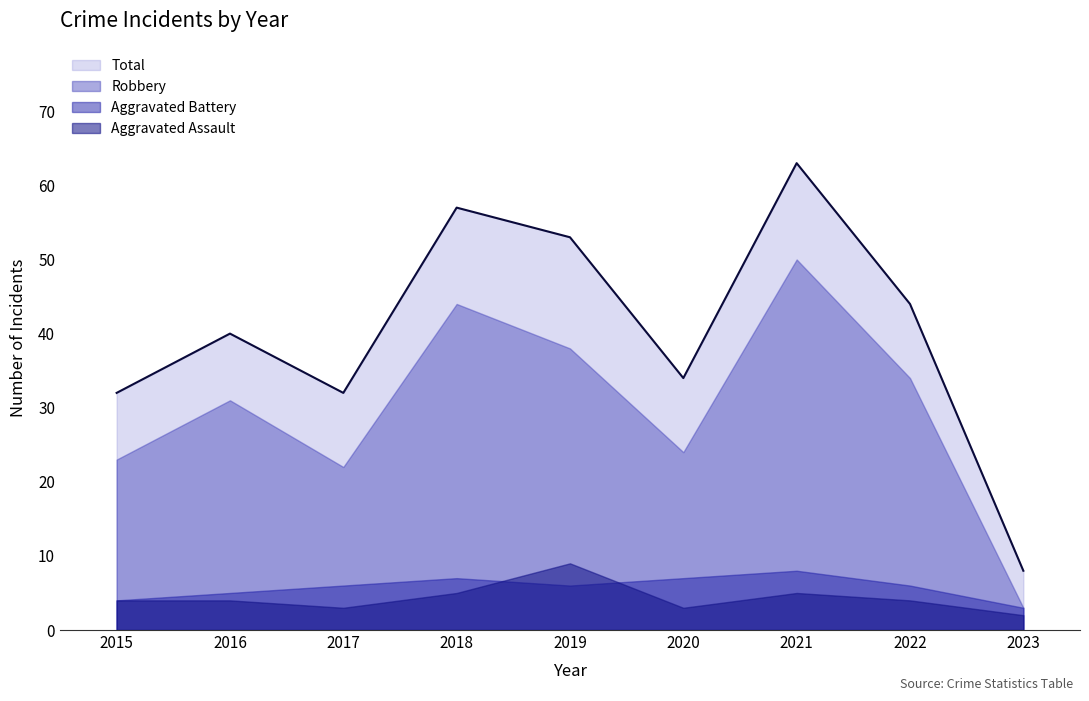

Is the value of Total at 2019 greater than the value of Aggravated Battery at 2020?

Yes